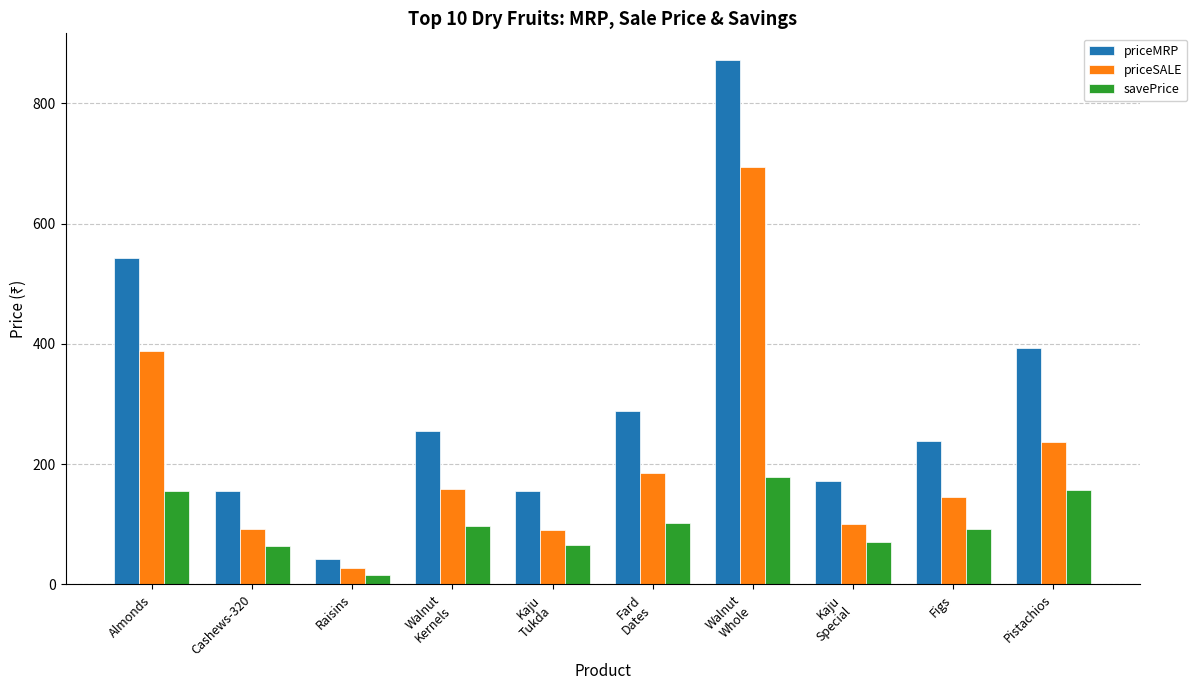

Is it true that priceMRP equals 156 at Cashews-320?

True